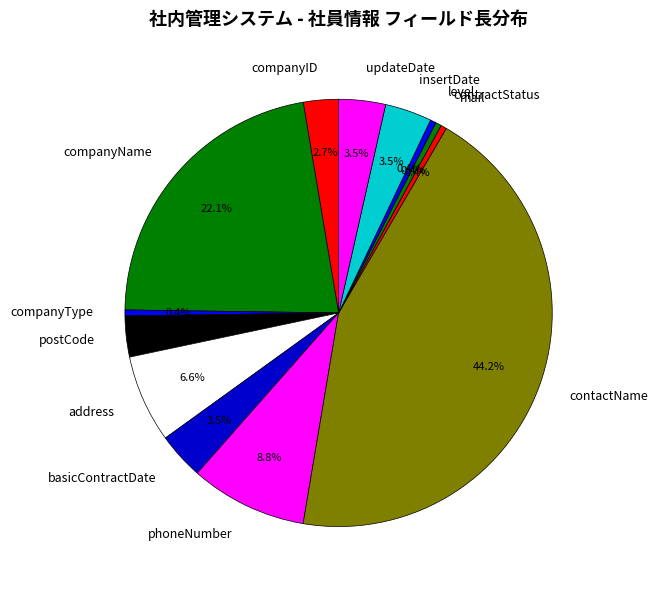

Which slice is the largest?

contactName